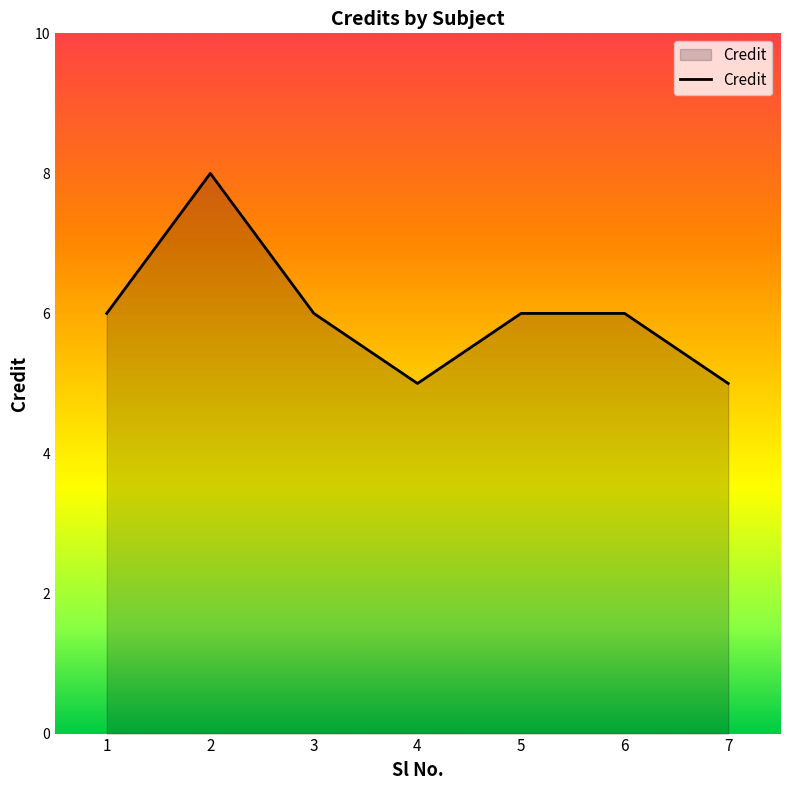

The chart shows a value of 5 at 4. True or false?

True